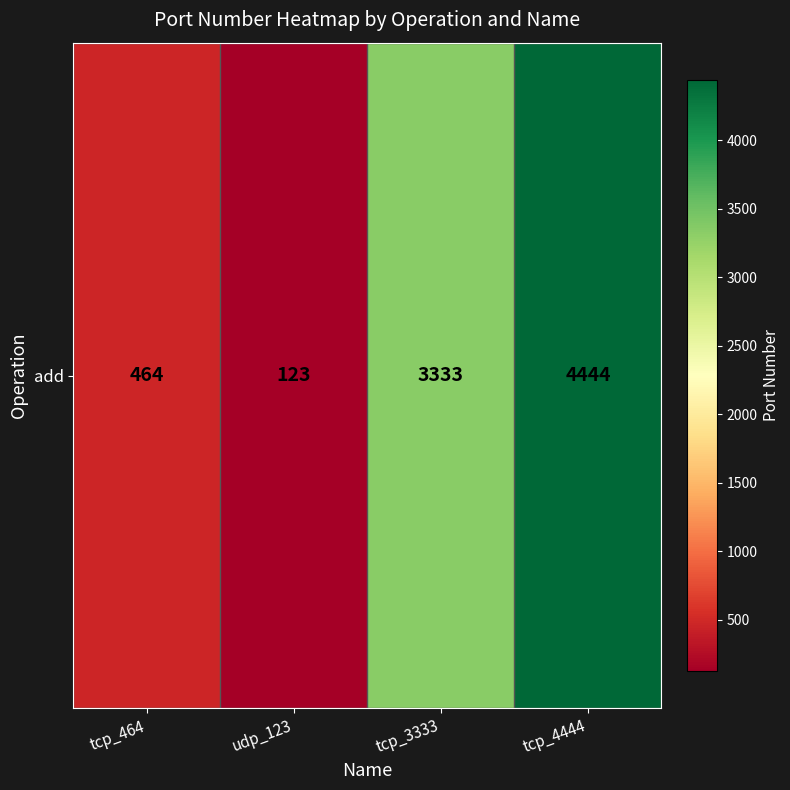

Rank the categories by value from lowest to highest.

udp_123, tcp_464, tcp_3333, tcp_4444